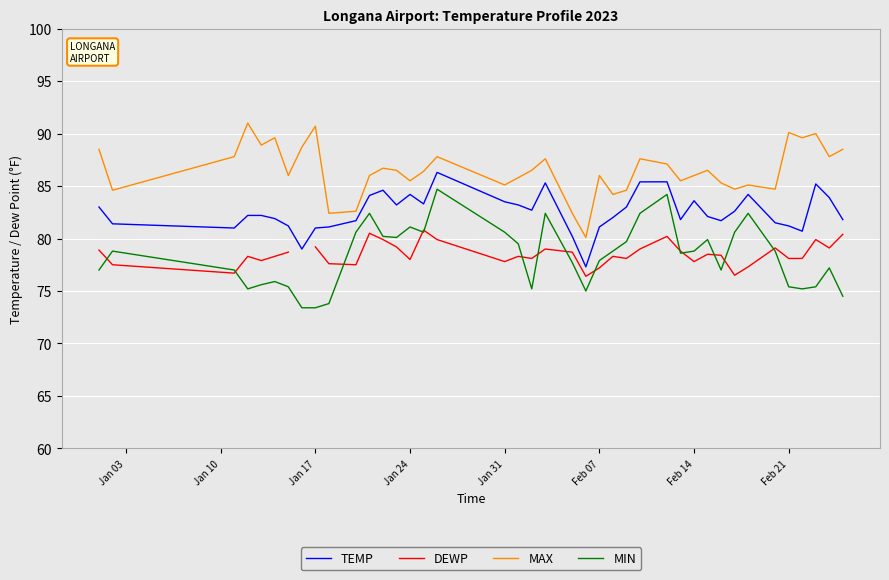

What is the highest value of the MAX series?

91.0